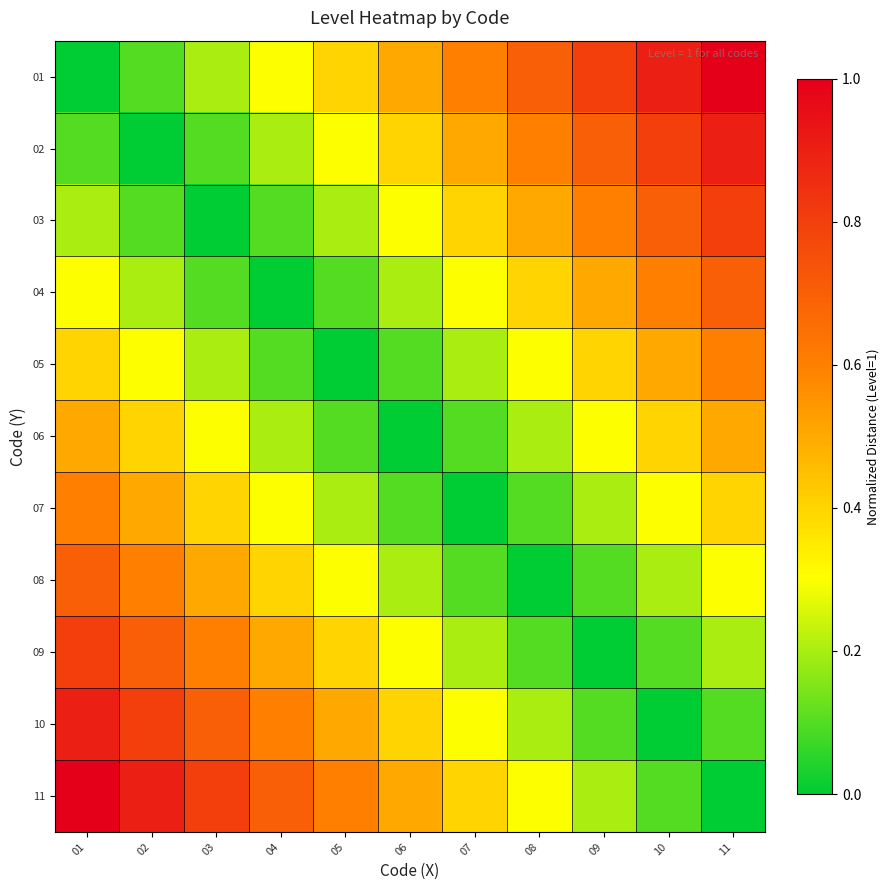

Count the number of data series in this chart.

11